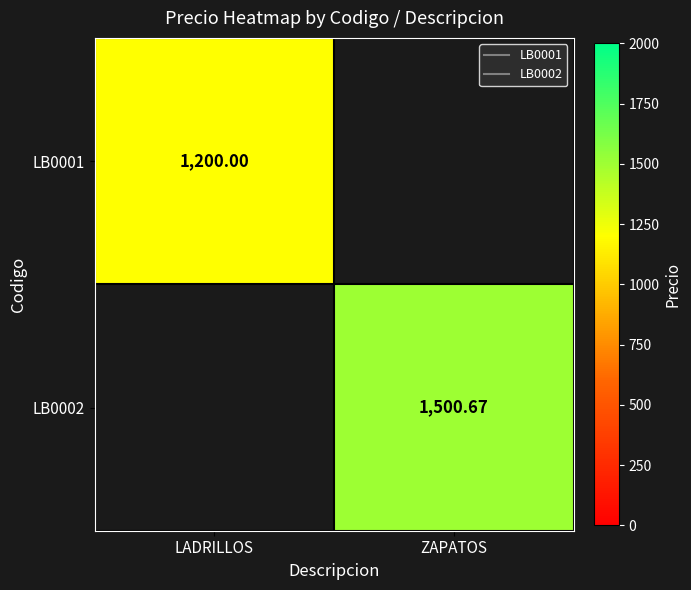

Count the number of categories in the chart.

2